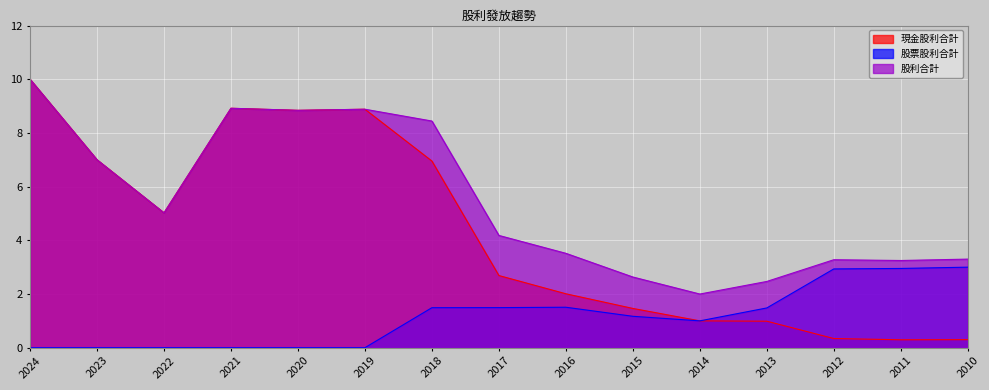

The value of 現金股利合計 at 2023 is 3.5. True or false?

False